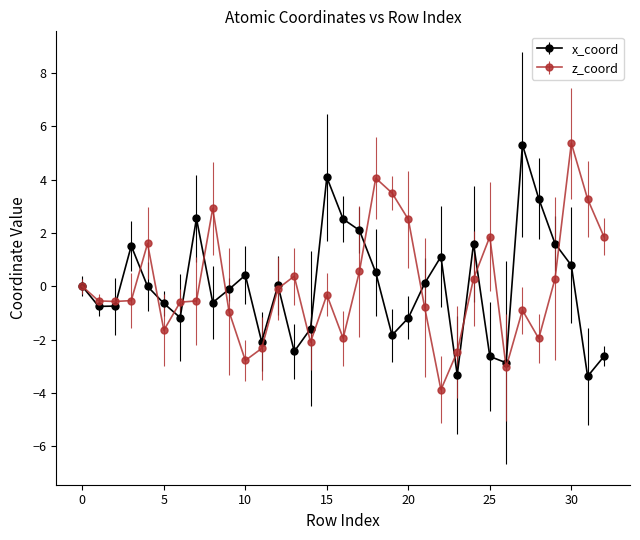

What is the value of the z_coord point at the 8th from the left?

-0.5